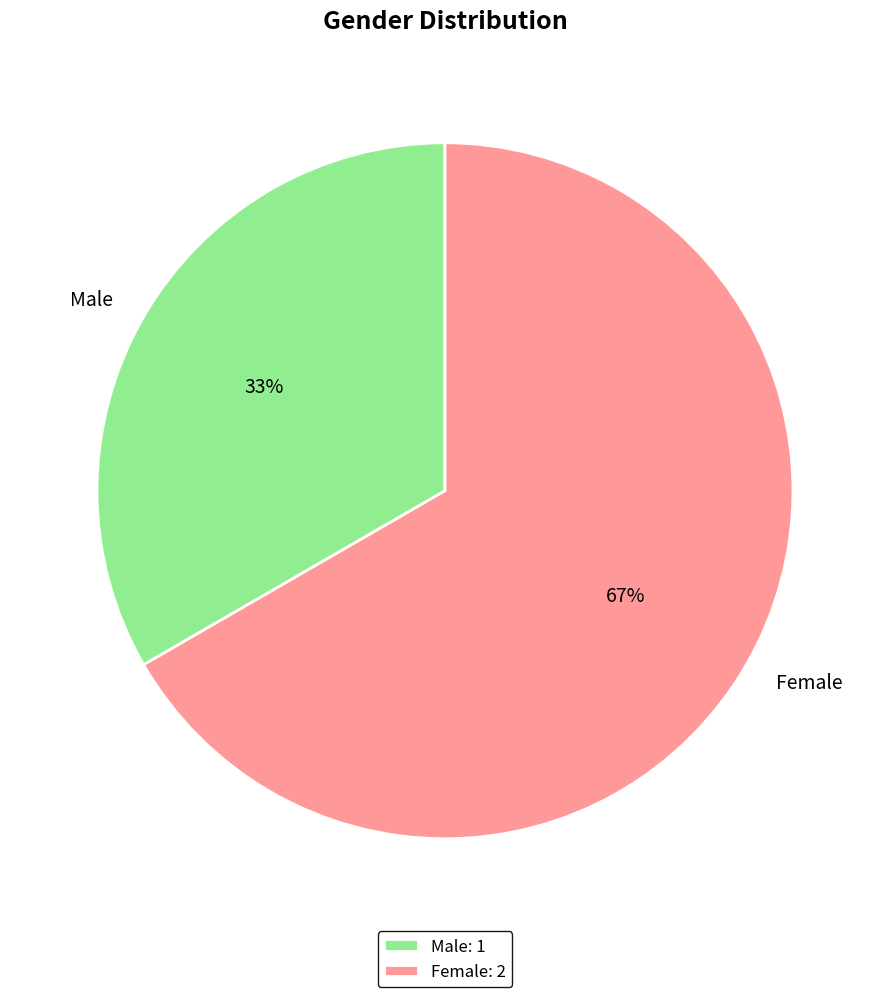

Do Male and Female together represent more than half of the pie?

Yes